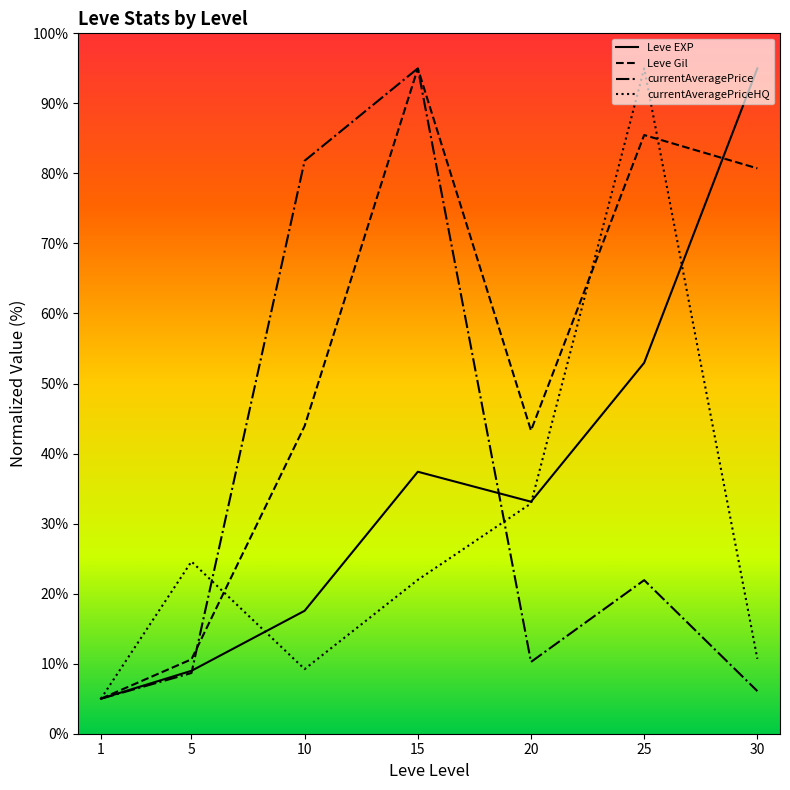

Is the value of Leve EXP at 10 greater than the value of Leve Gil at 10?

No